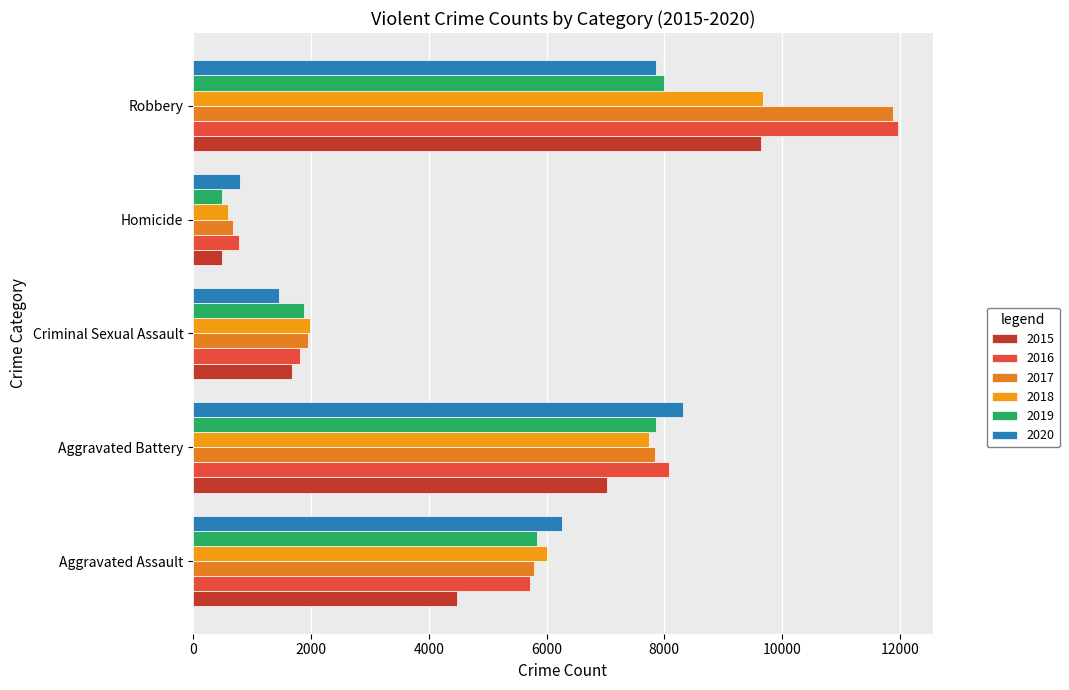

Between Homicide and Robbery, which series saw the biggest shift?

2017